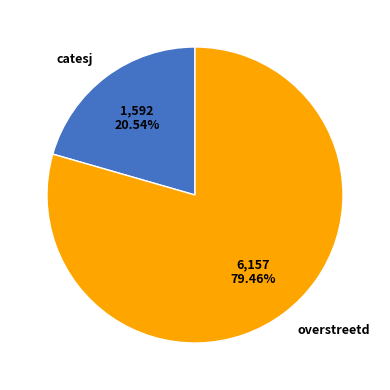

Is there a majority slice in this chart?

Yes